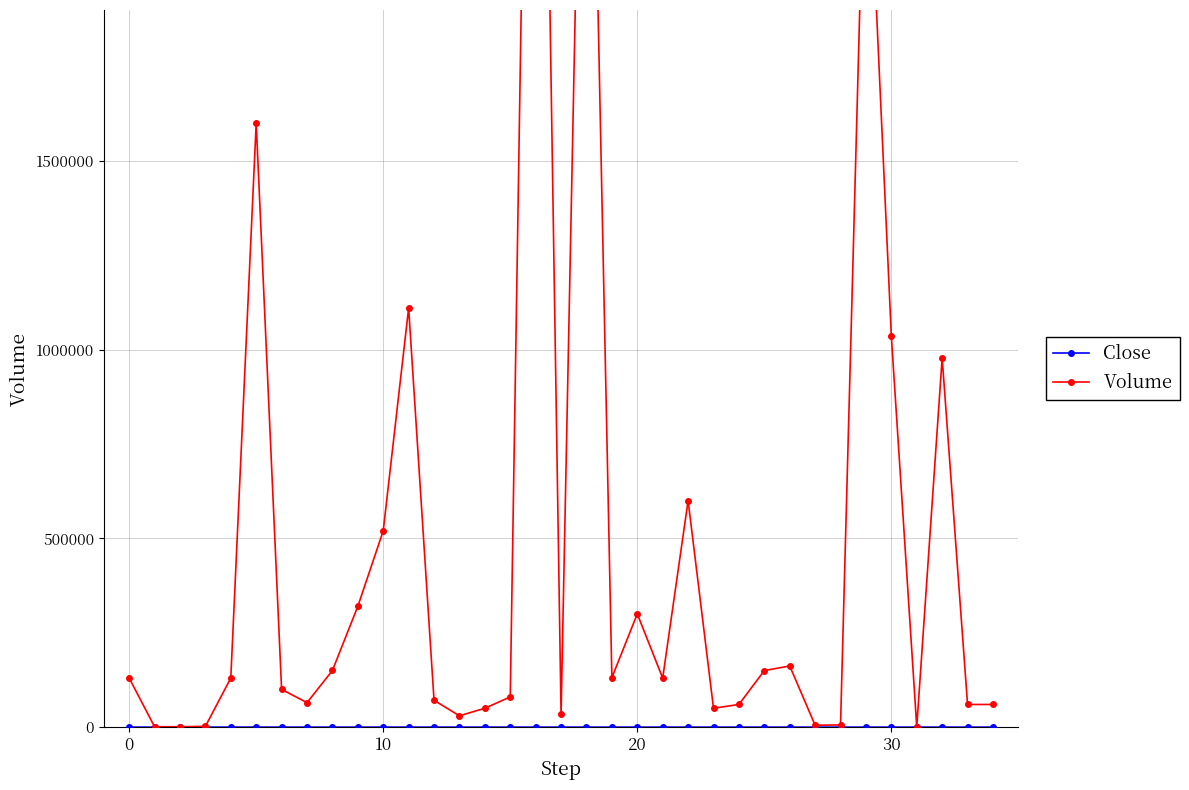

Is it true that Close equals 0.0 at 29?

False